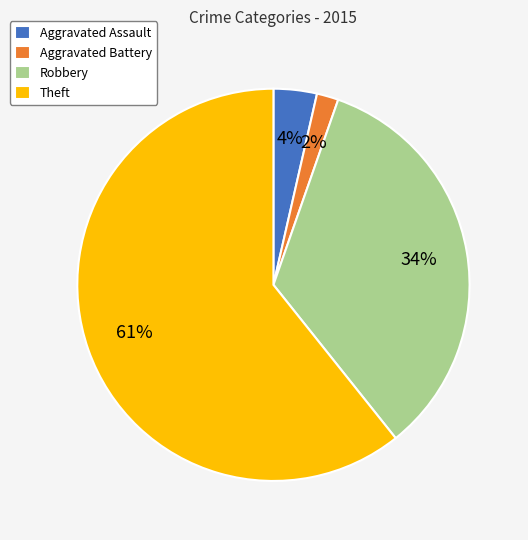

To the nearest percent, what portion does Robbery represent?

34%